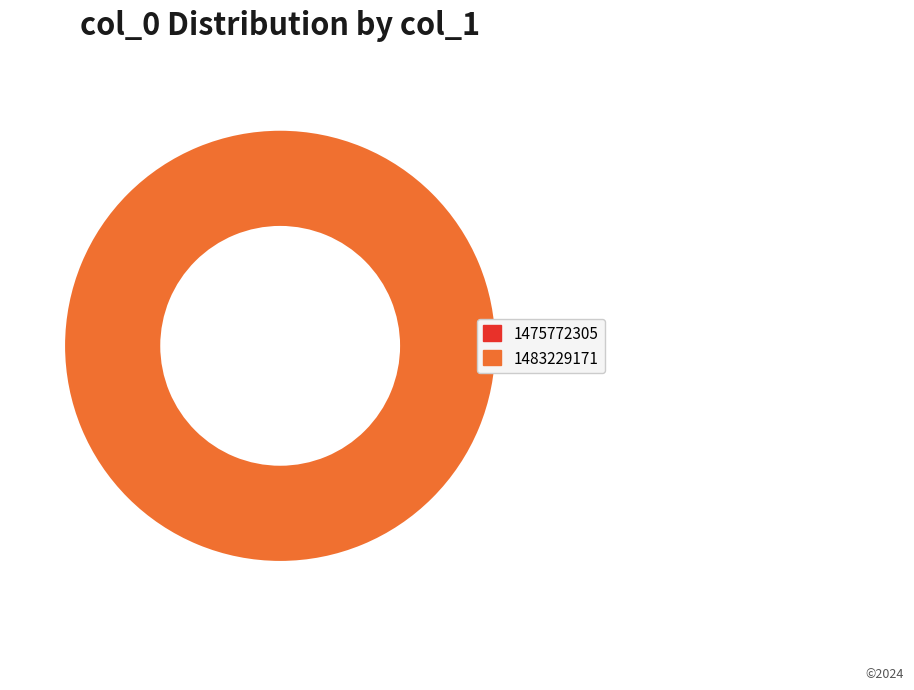

How many segments does this pie chart have?

2